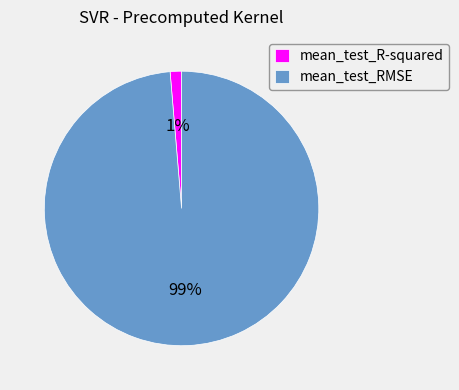

To the nearest percent, what portion does mean_test_RMSE represent?

99%